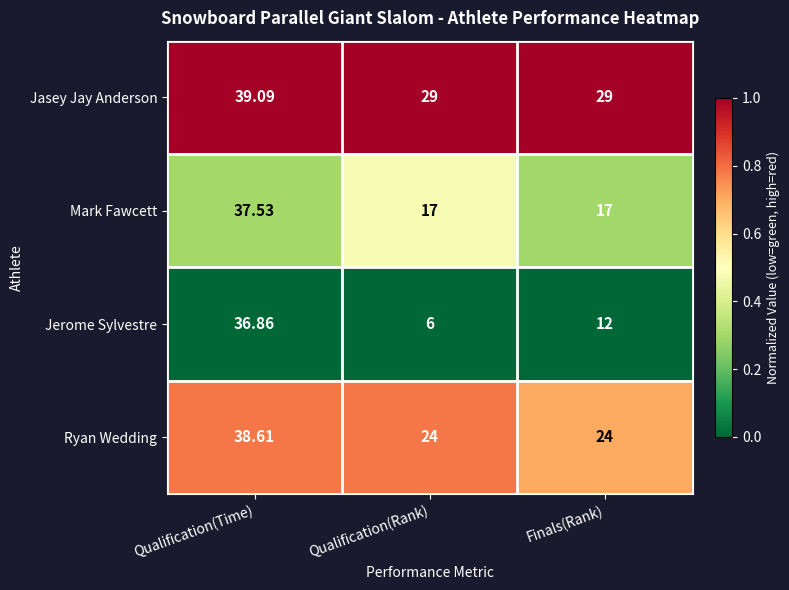

Rank the series at Qualification(Time) from highest to lowest value.

Jasey Jay Anderson, Ryan Wedding, Mark Fawcett, Jerome Sylvestre